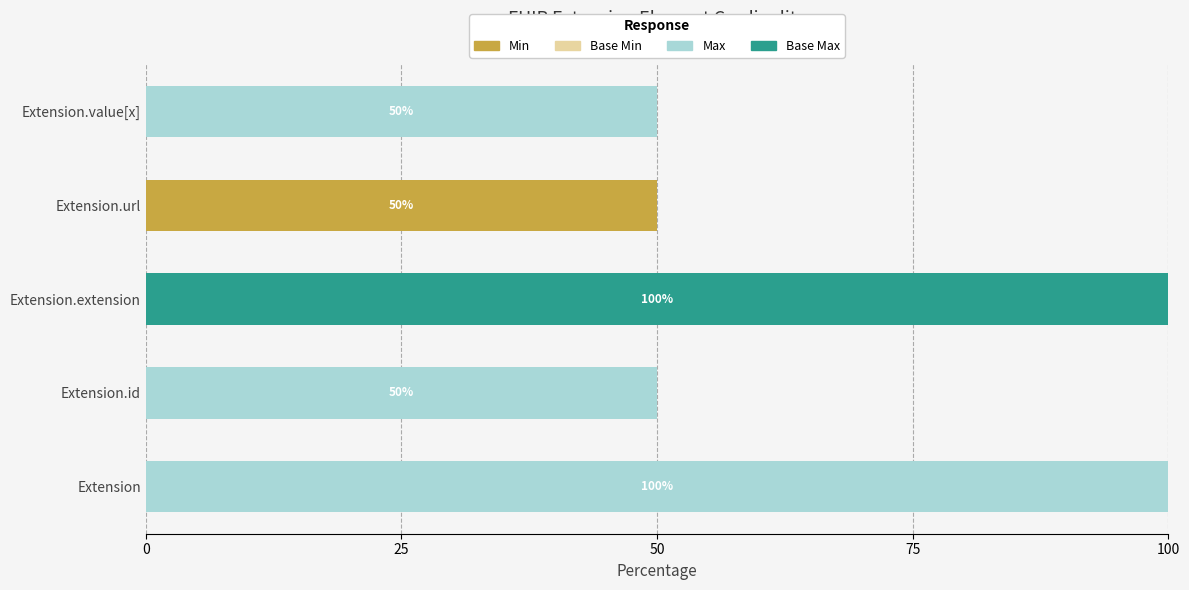

What is the sum of all Min values?

50